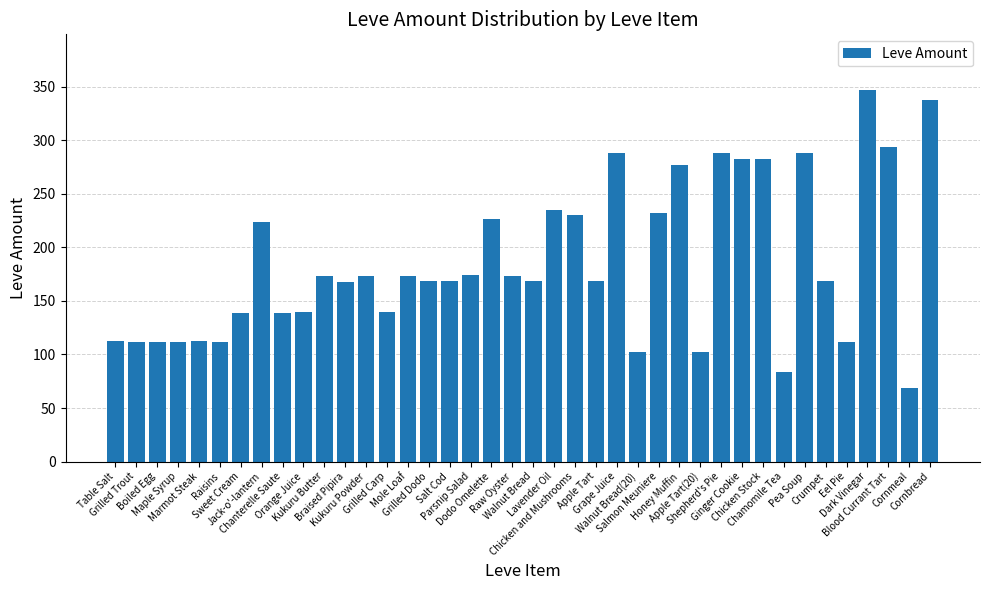

What is the maximum value shown in the chart?

347